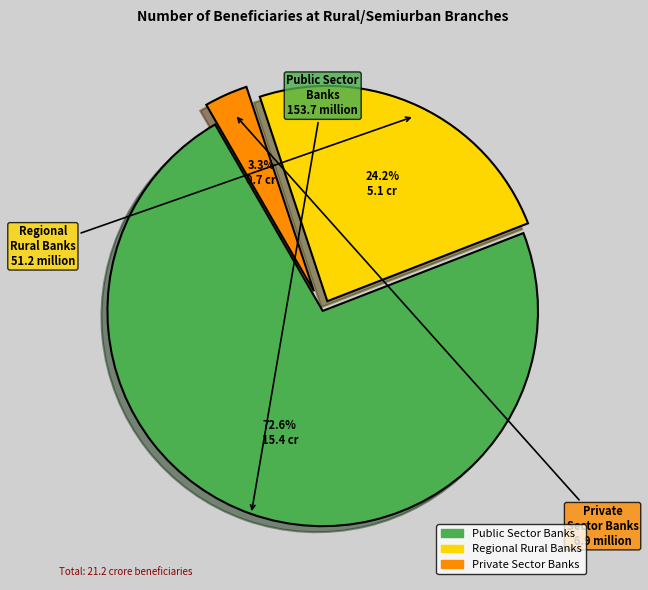

What percentage is NOT represented by Regional Rural Banks?

75.8%